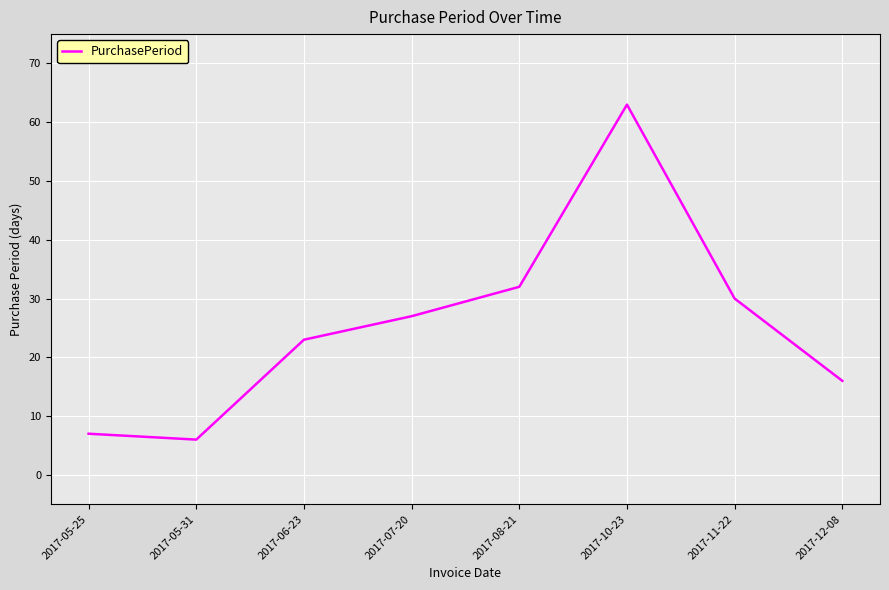

What position from the left is 2017-12-08?

8